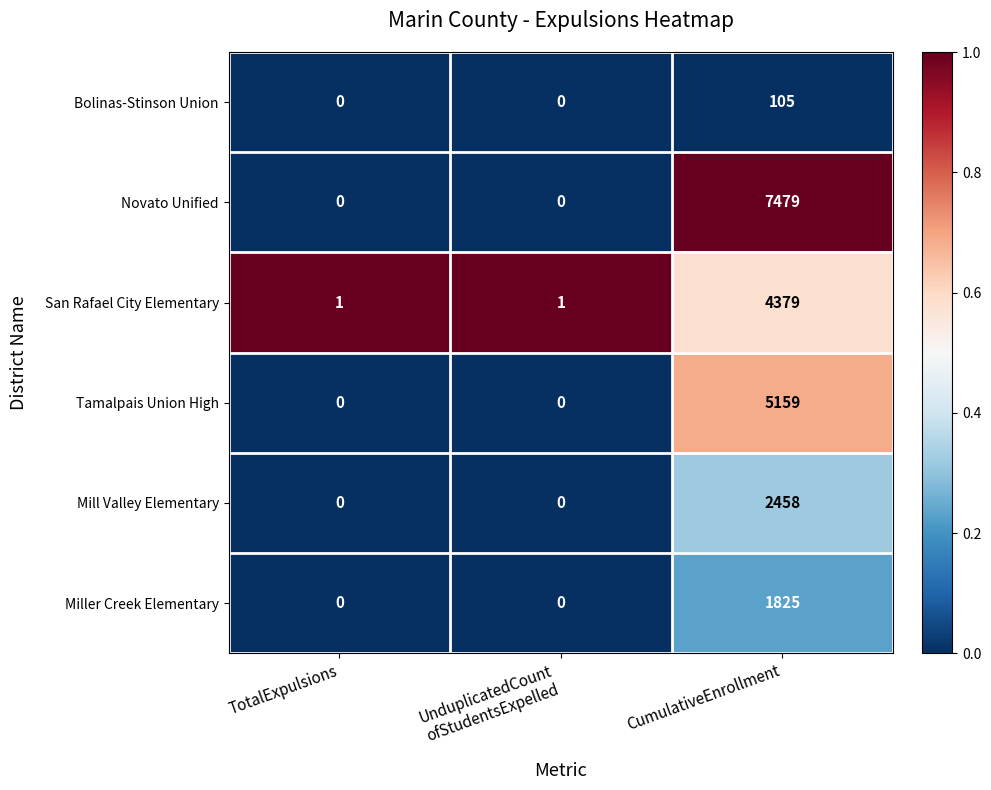

How many data points does each series have?

3